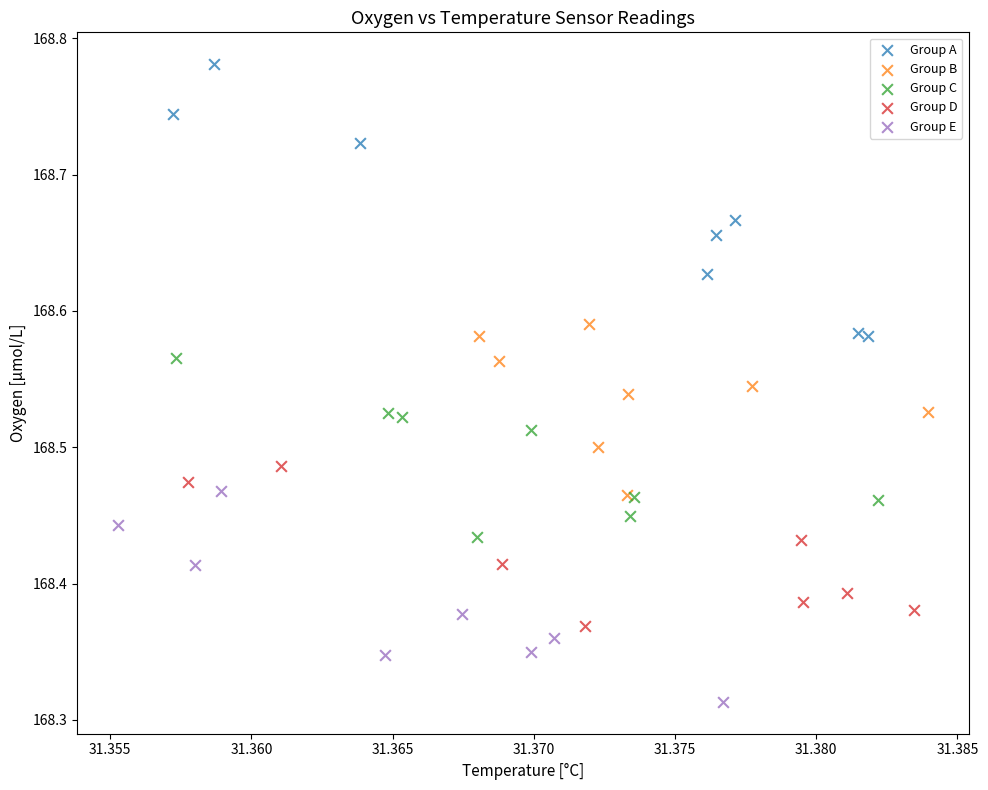

Which series contains the lowest Y value?

Group E